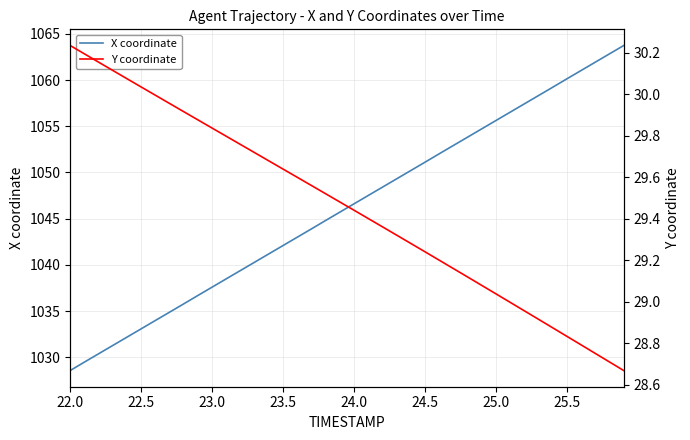

Where does the X coordinate series first go above 1046?

24.0